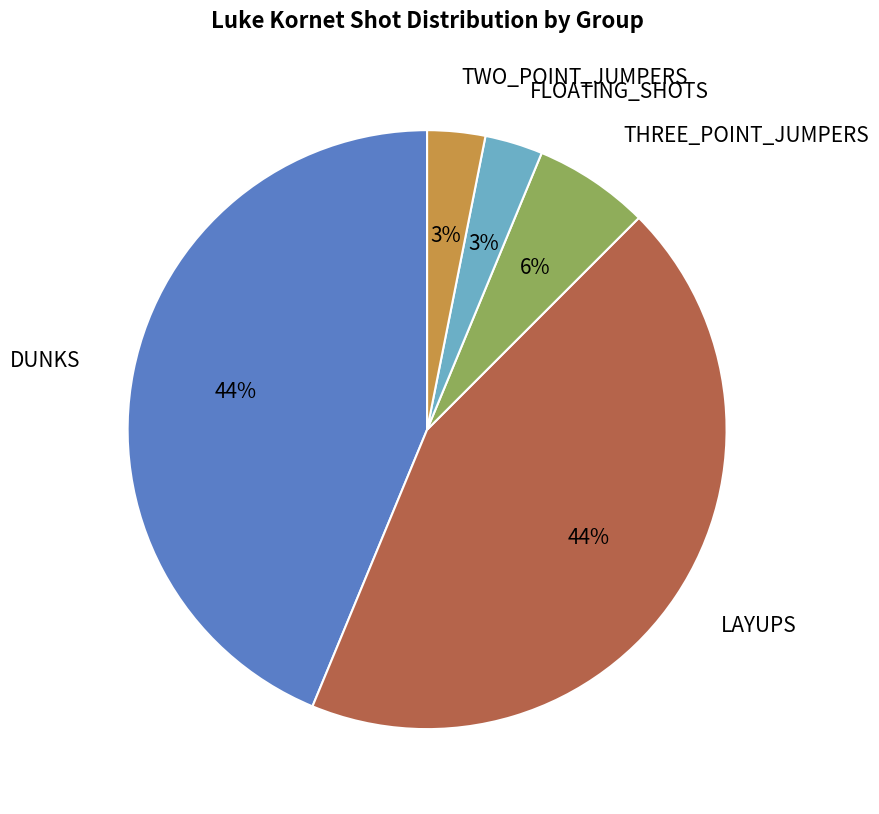

Is there any slice that represents more than half of the pie?

No